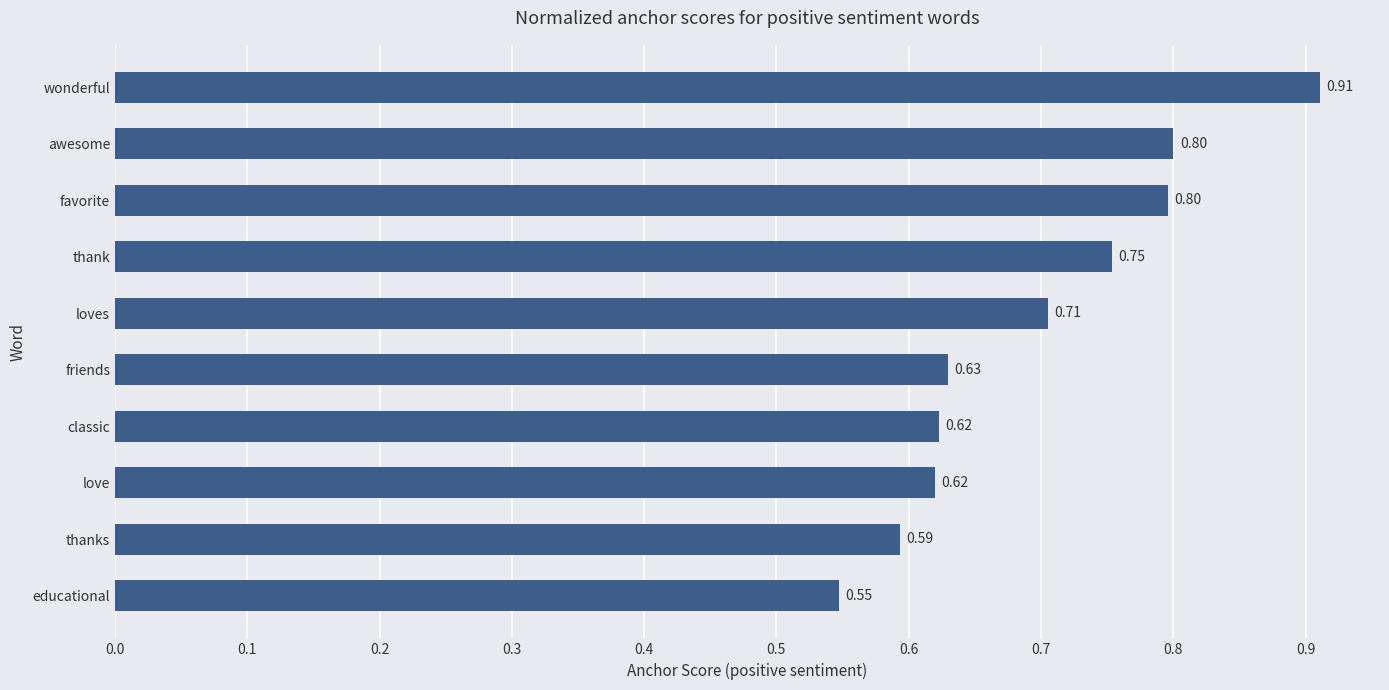

At which category does the chart reach its peak across all series?

wonderful